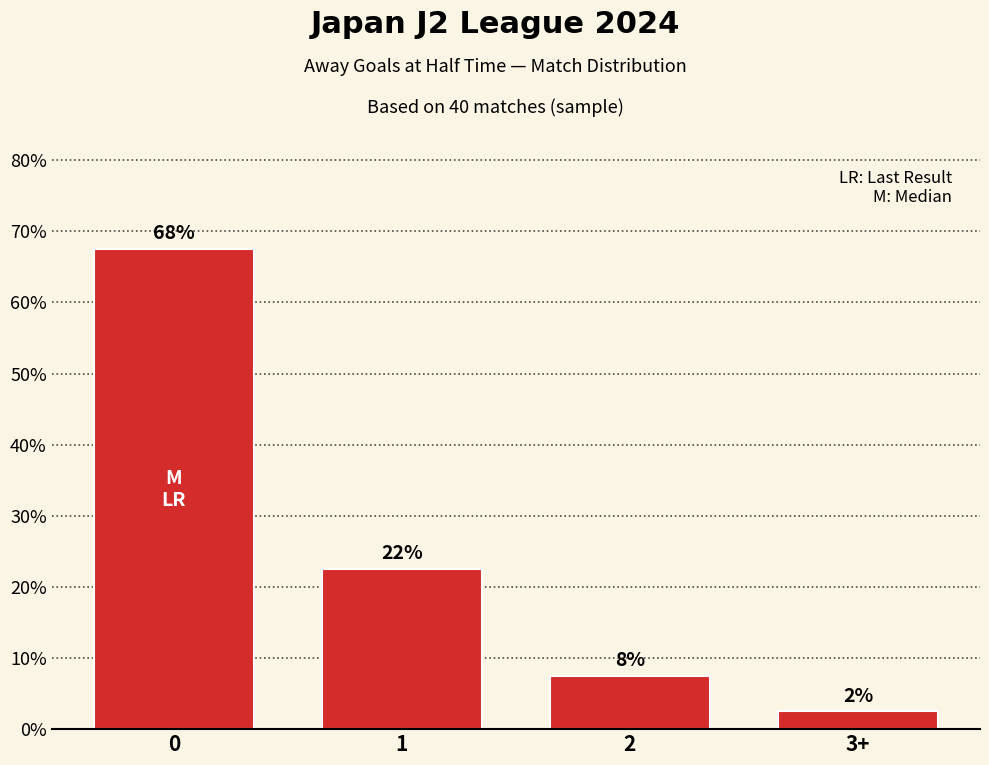

Reading left to right, extract all data points from this chart.

67.5	22.5	7.5	2.5